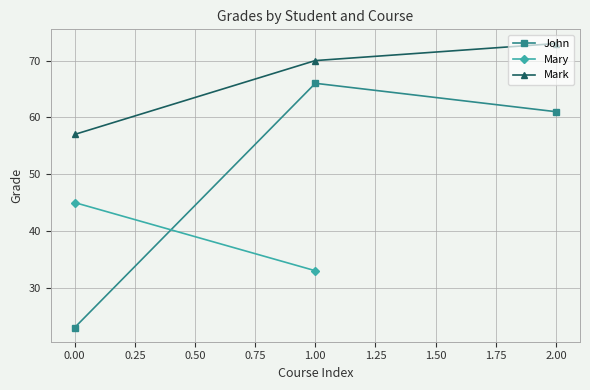

The John series shows 61 at 2.00. True or false?

True